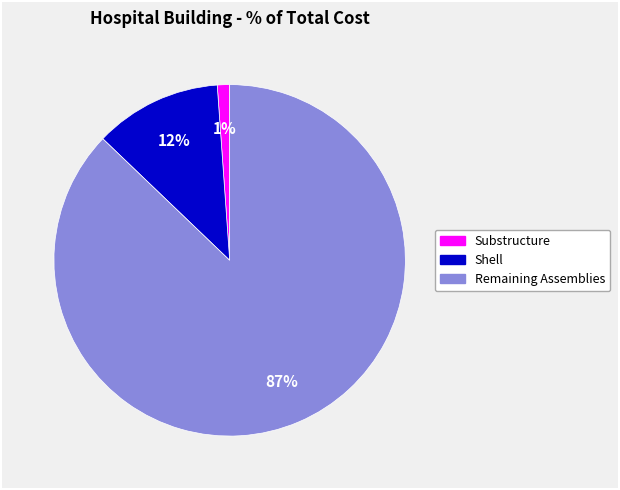

Is there any slice that represents more than half of the pie?

Yes